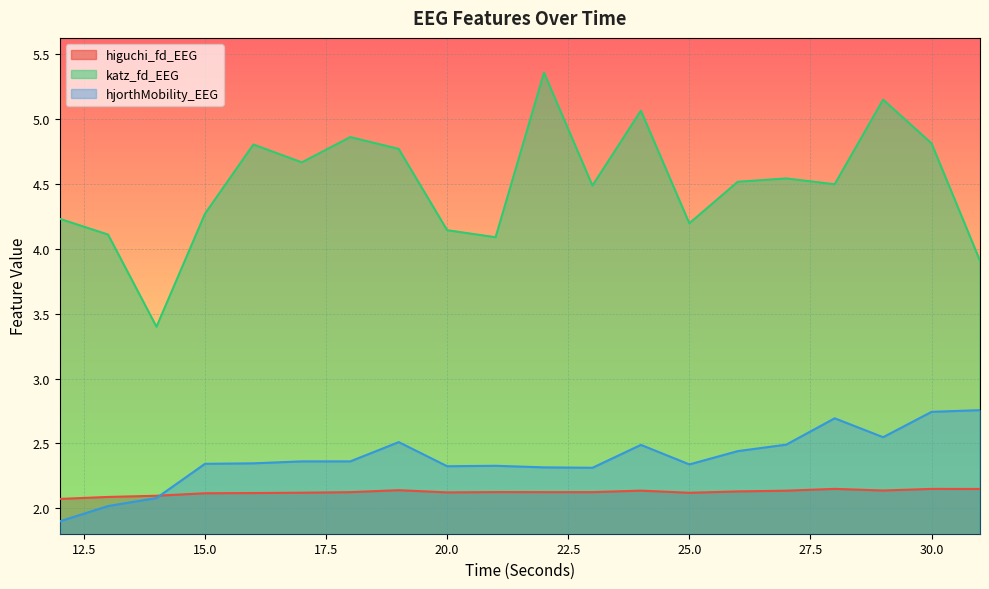

True or false: higuchi_fd_EEG and katz_fd_EEG cross at least once.

False